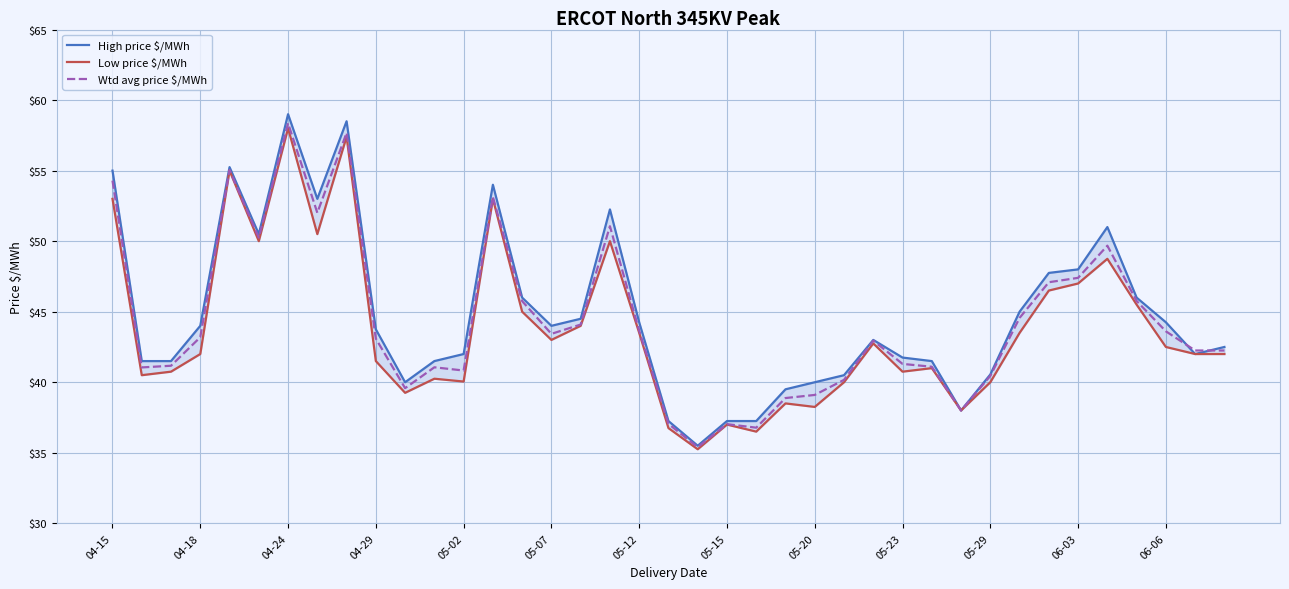

Rank the series by their maximum value, from lowest to highest.

Low price $/MWh, Wtd avg price $/MWh, High price $/MWh